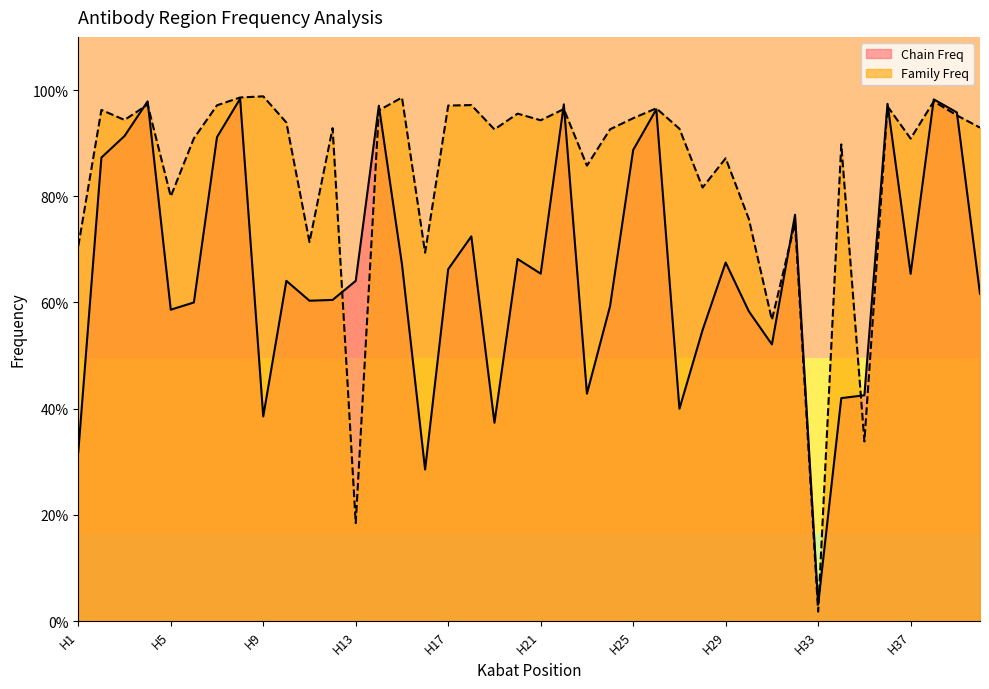

List the series in order of their overall mean, highest first.

Family Freq, Chain Freq